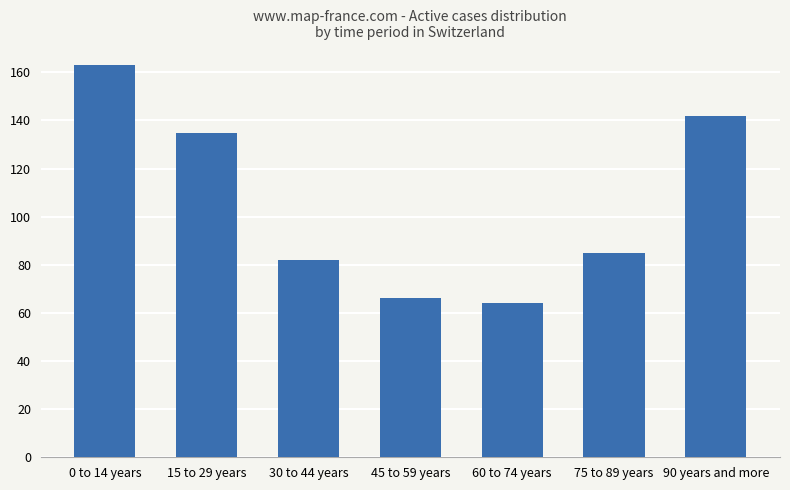

What is the value of the 1st bar from the left?

163